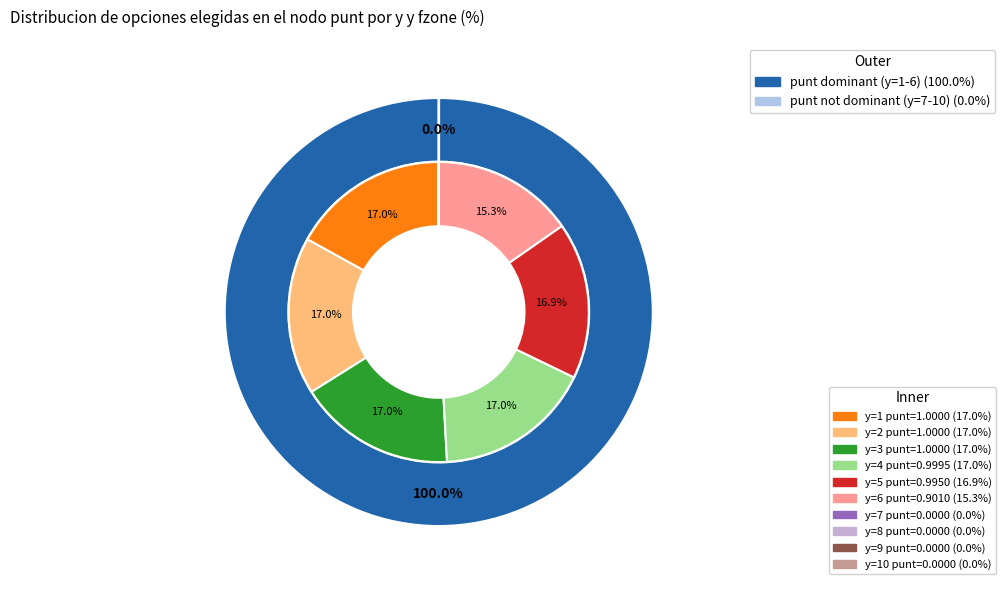

Count the number of slices in the pie.

10